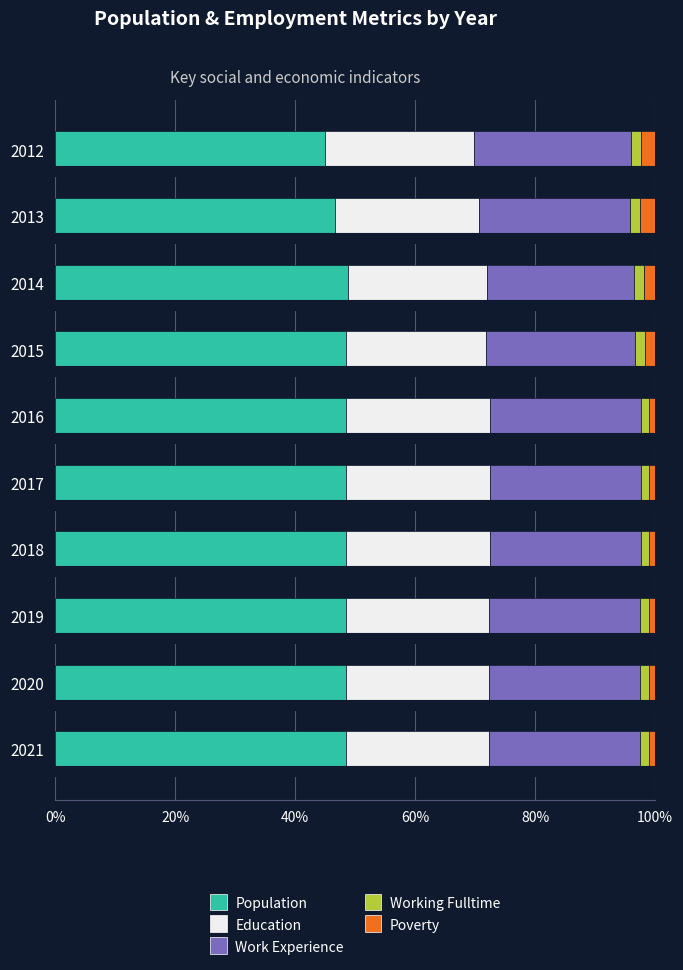

Is it true that Education equals 31.3 at 2014?

False